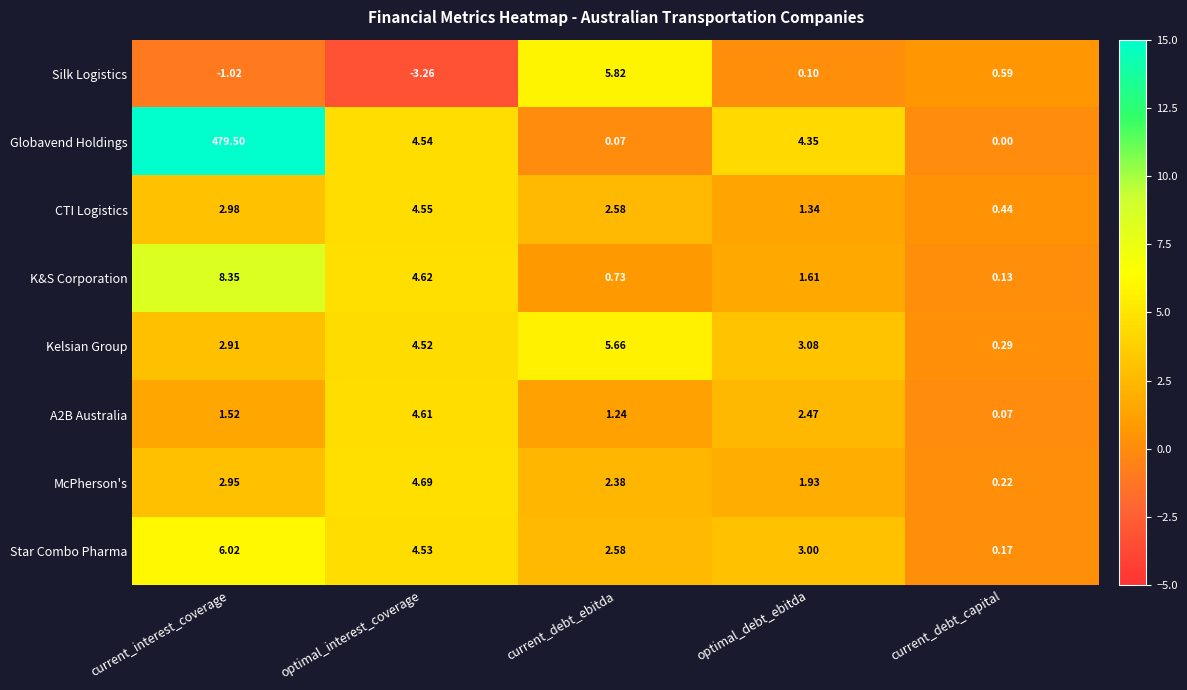

Is the value of Globavend Holdings at current_interest_coverage greater than the value of A2B Australia at optimal_interest_coverage?

Yes